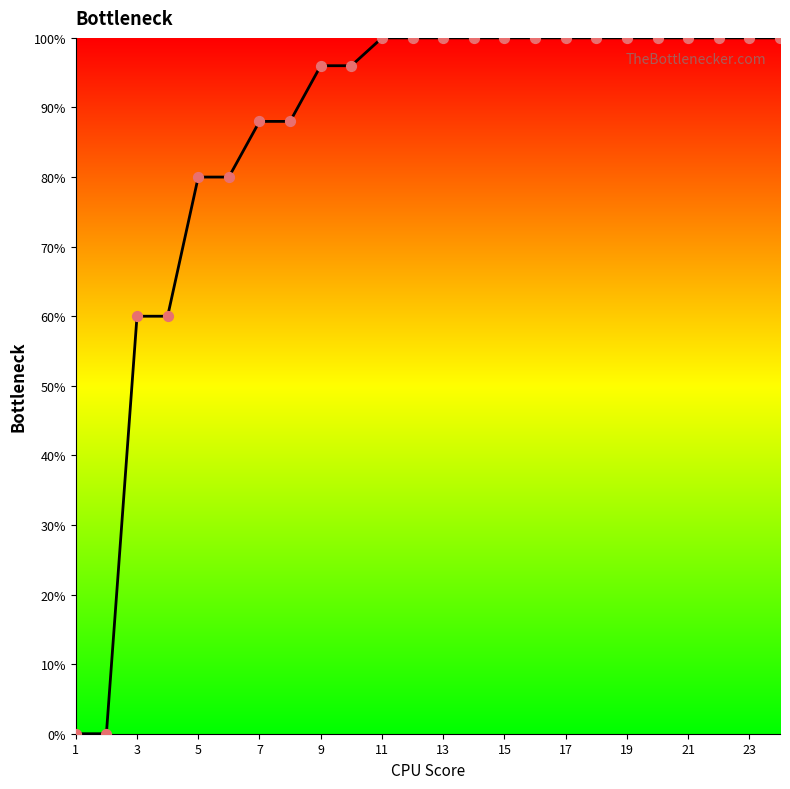

What is the difference between the maximum and minimum values?

100